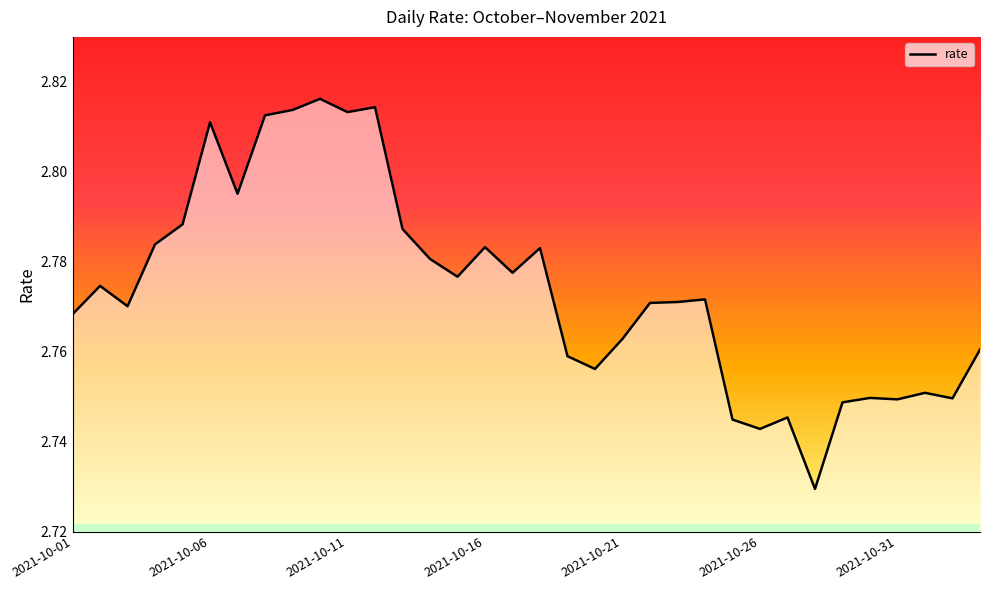

Count the values in the range 2 to 3.

34